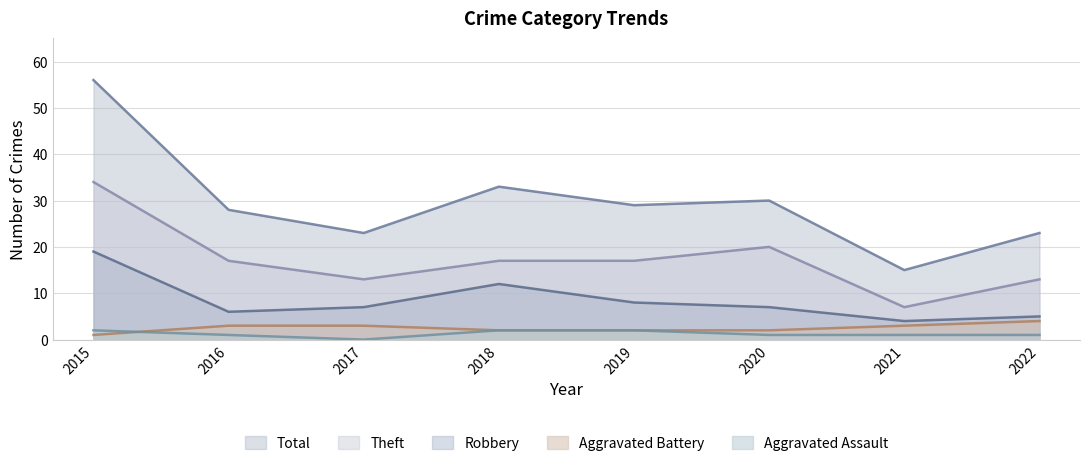

What is the spread (max minus min) of values at 2016?

27